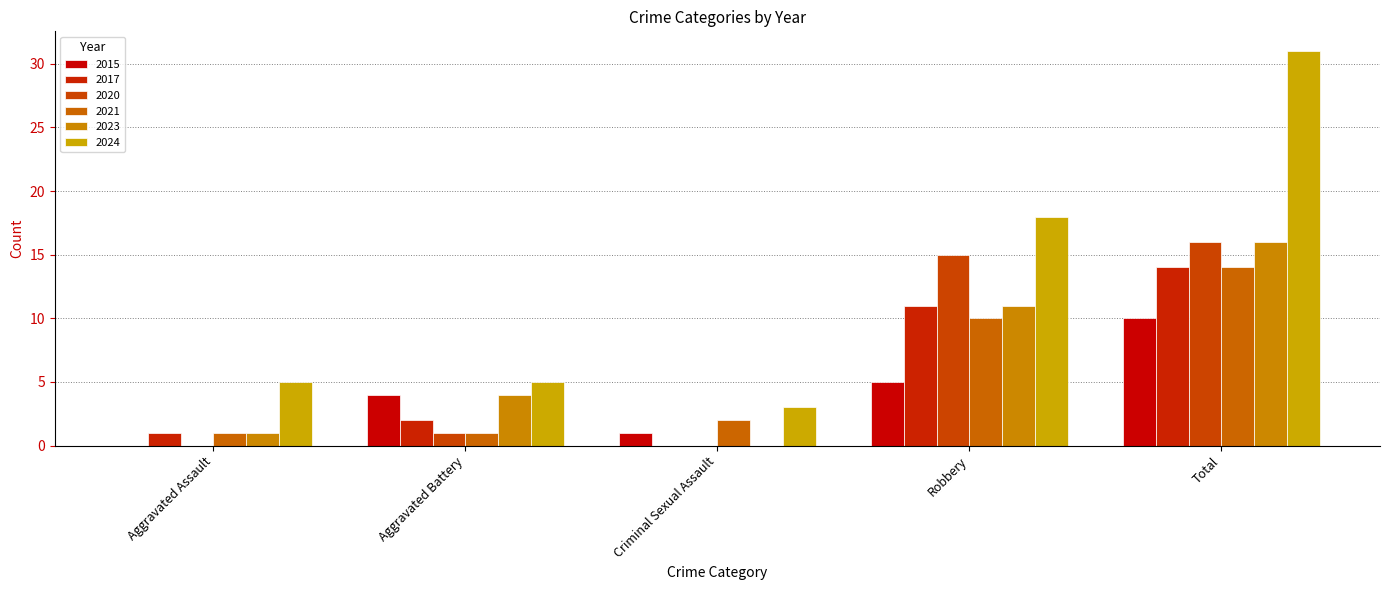

Reading left to right, transcribe all the data shown in this chart.

2015: 0	4	1	5	10
2017: 1	2	0	11	14
2020: 0	1	0	15	16
2021: 1	1	2	10	14
2023: 1	4	0	11	16
2024: 5	5	3	18	31